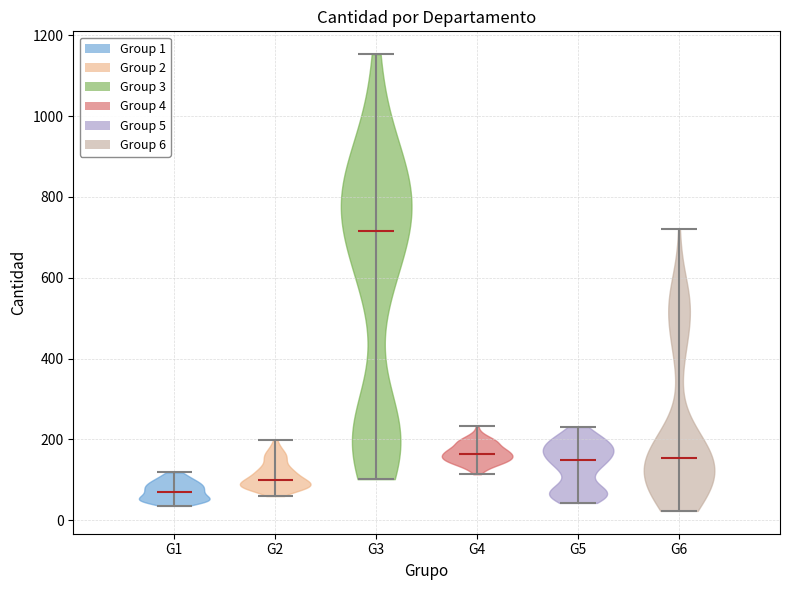

Reading left to right, read every violin against the y-axis: where its median line is, and the lowest and highest points it reaches. The values are not printed on the chart, so give them approximately, as read against the axis.

G1: median line 60, lowest point 40, highest point 120
G2: median line 100, lowest point 60, highest point 200
G3: median line 720, lowest point 100, highest point 1160
G4: median line 160, lowest point 120, highest point 240
G5: median line 140, lowest point 40, highest point 240
G6: median line 160, lowest point 20, highest point 720